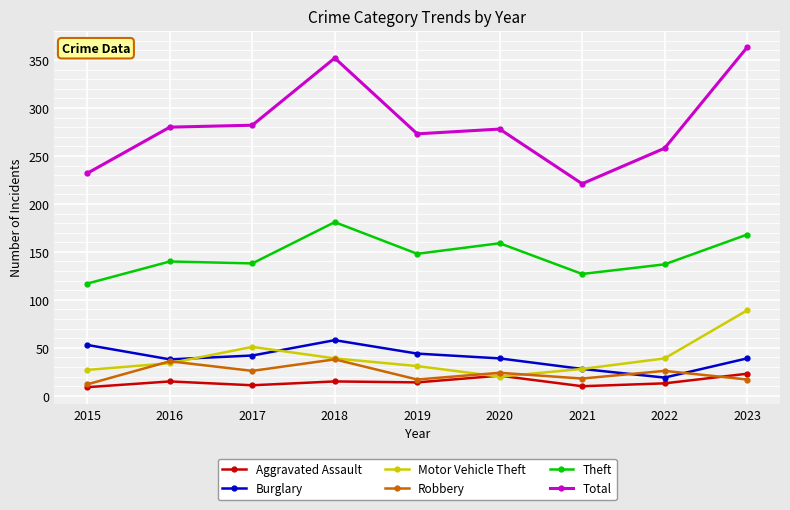

Is this an area chart (filled region under the line)?

No